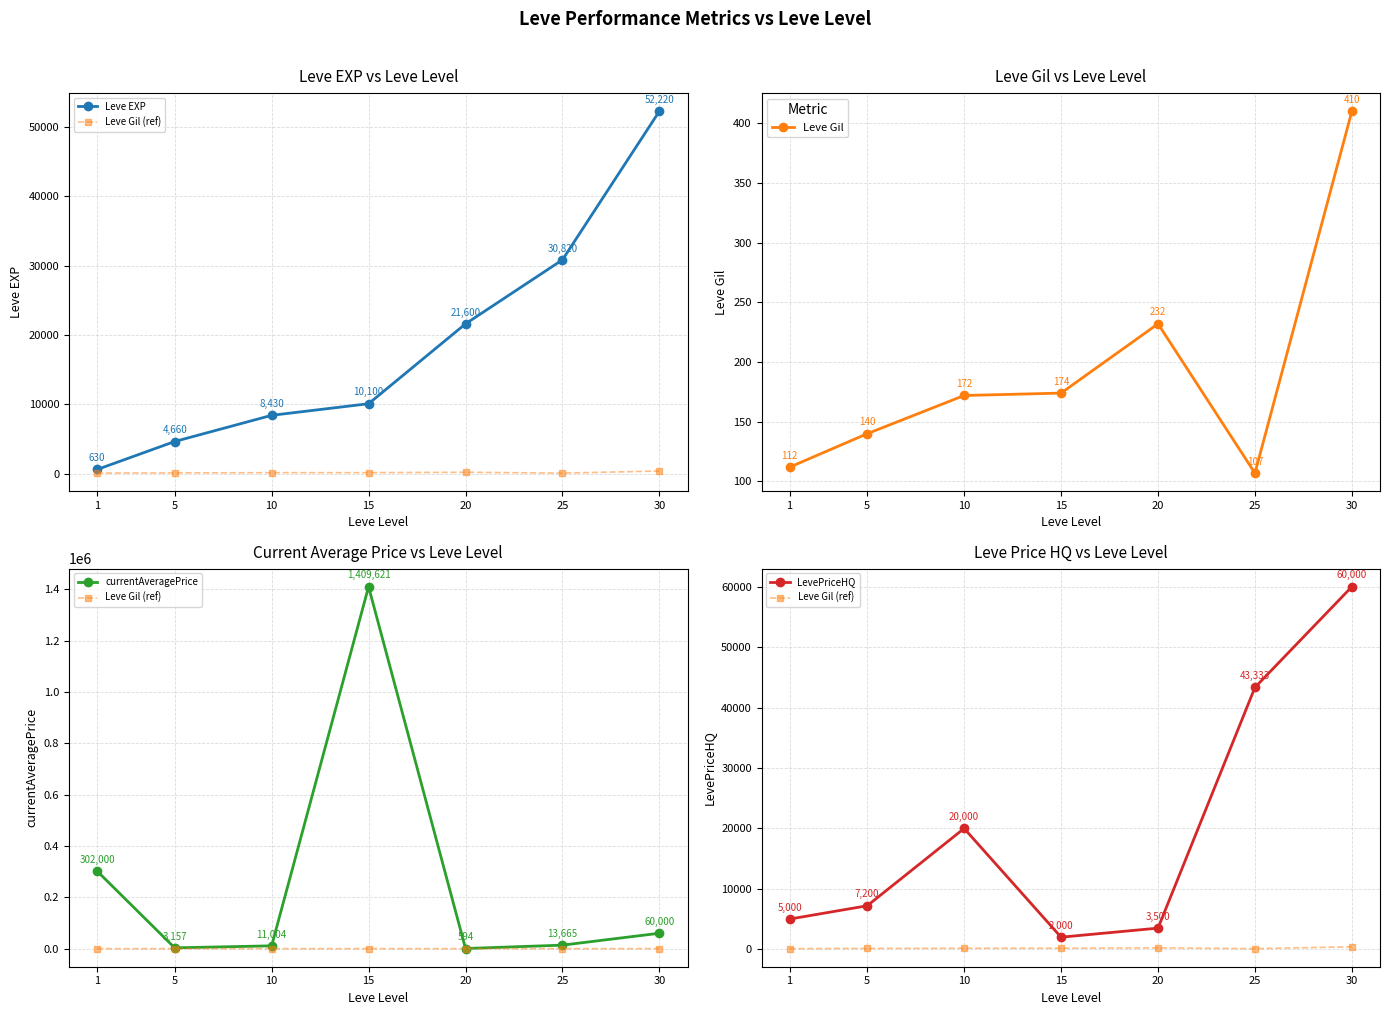

Between 15 and 5, which is larger?

15